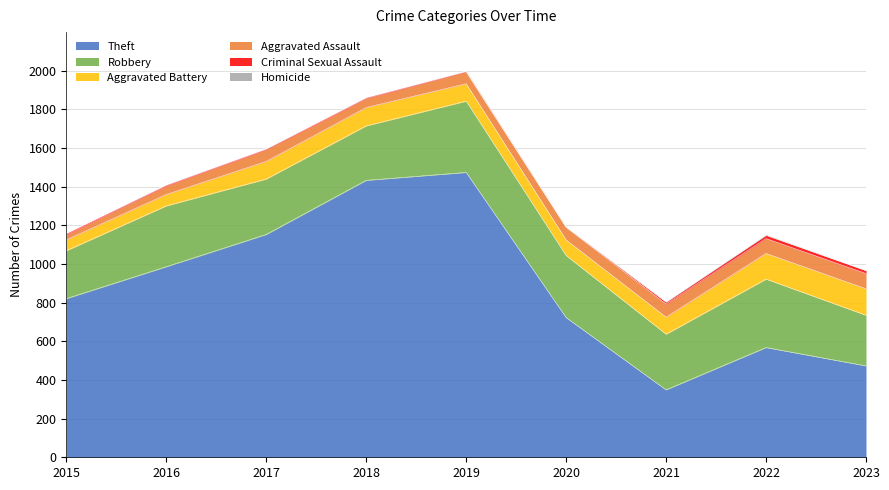

How many lines are shown in the chart?

6